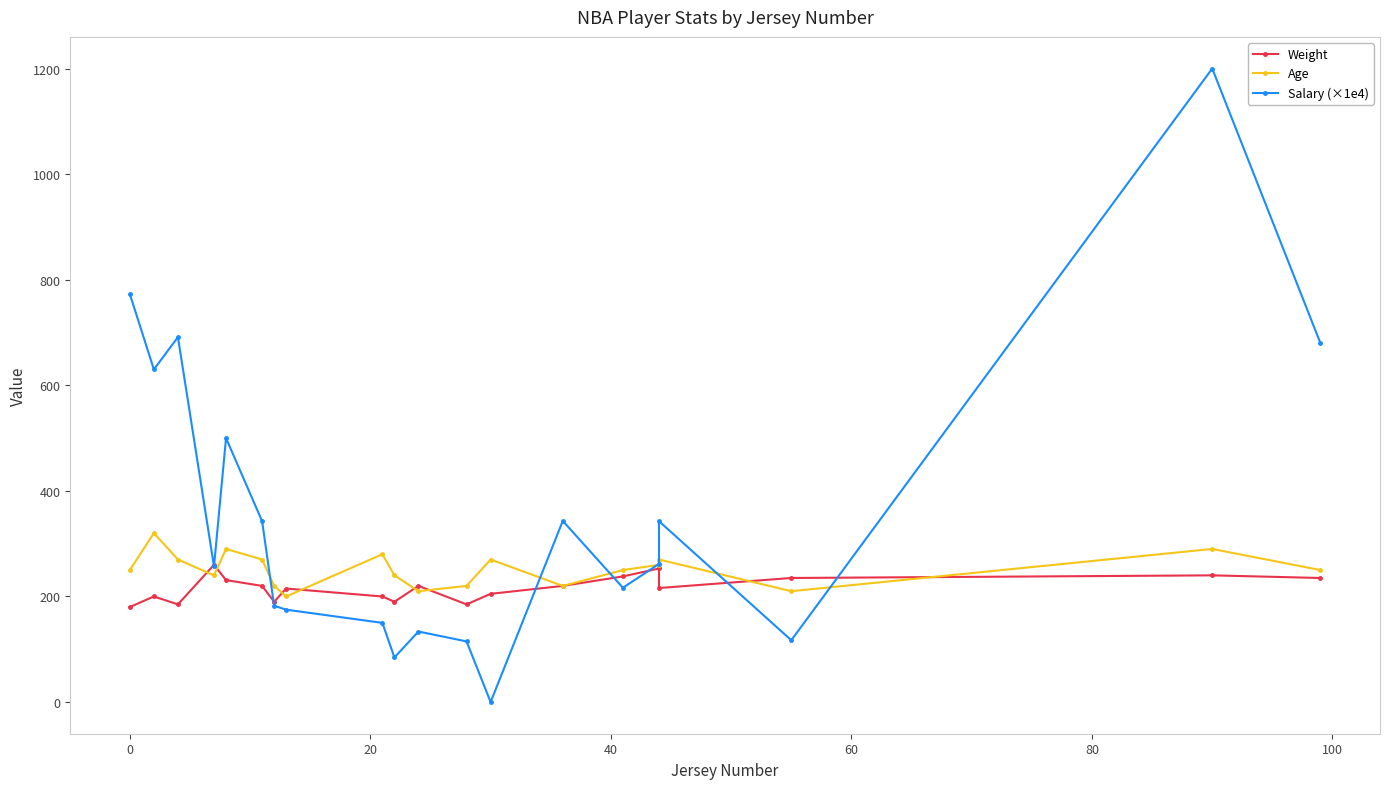

Which series has the widest spread of values?

Salary (×1e4)